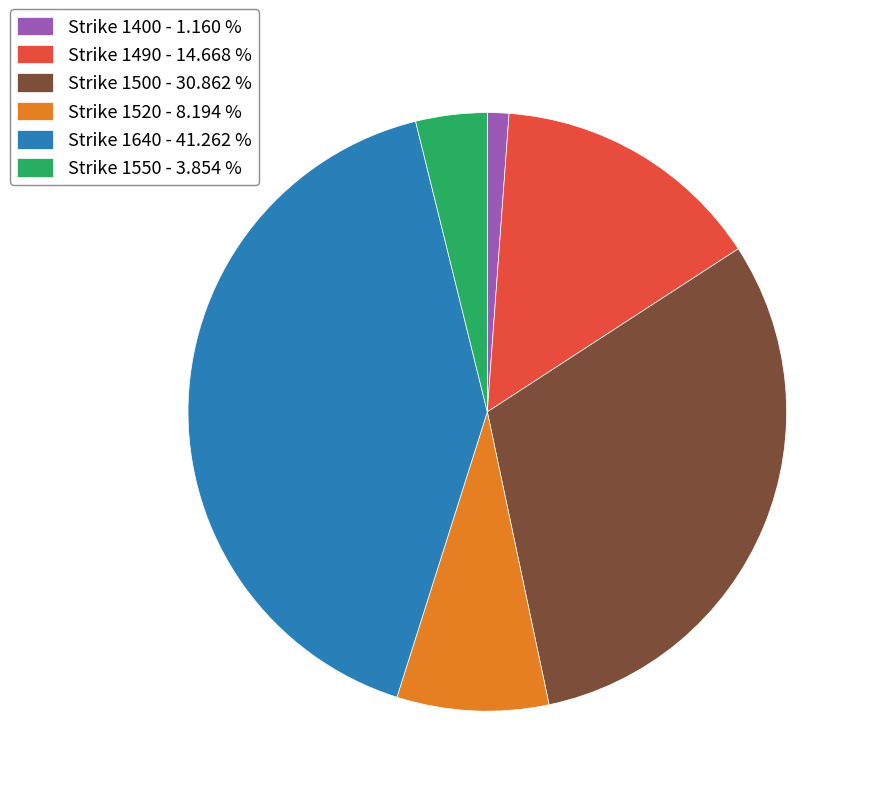

Is it true that Strike 1490 is 15% of the pie?

True